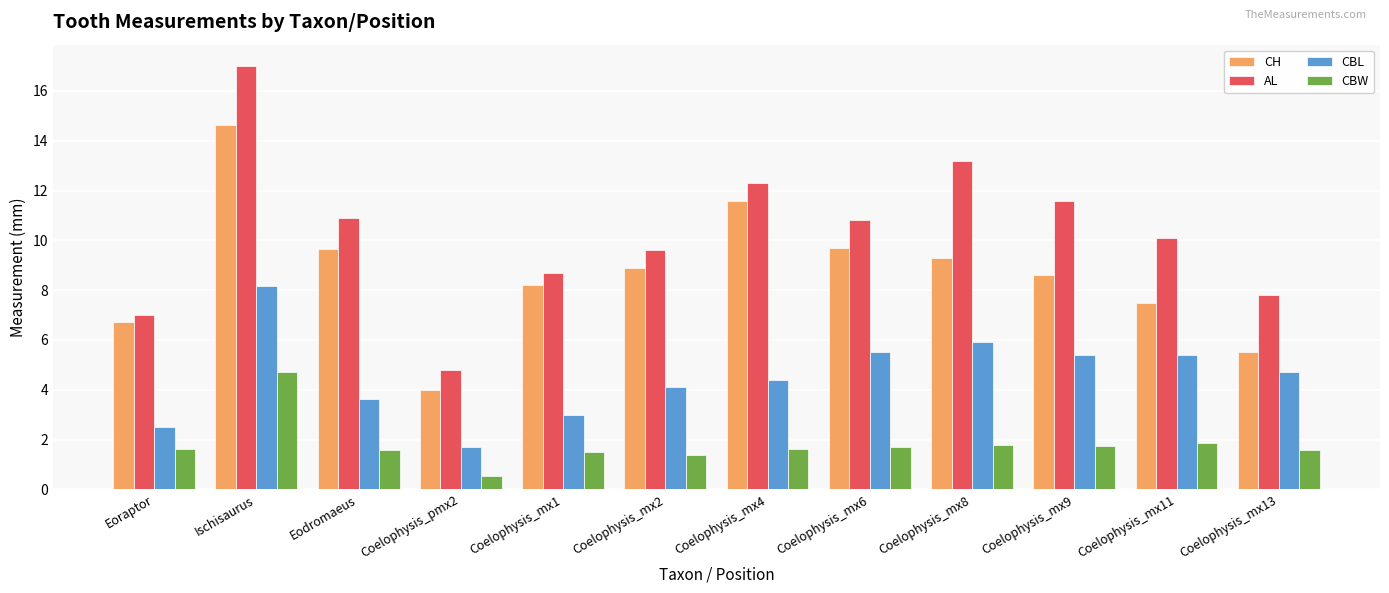

What is the highest value of the CBW series?

4.7